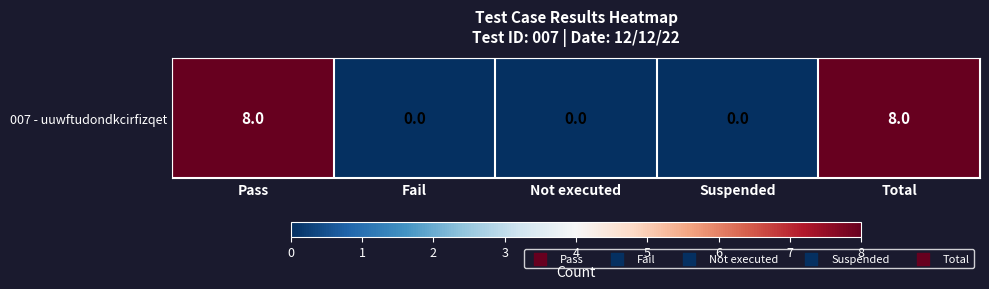

At which label is the value closest to 4?

Pass